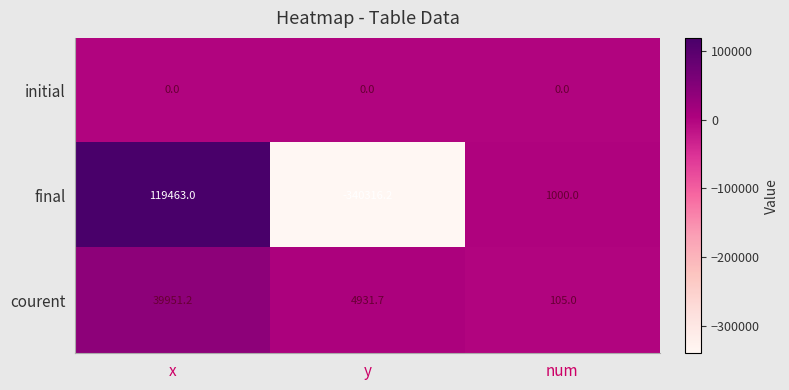

Count the number of categories in the chart.

3